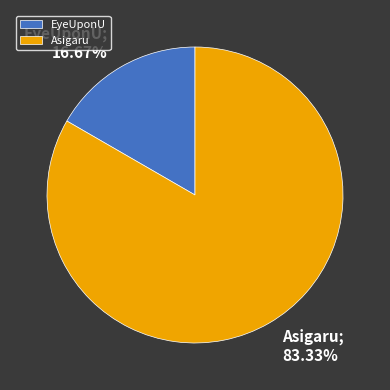

How many slices are in this pie chart?

2